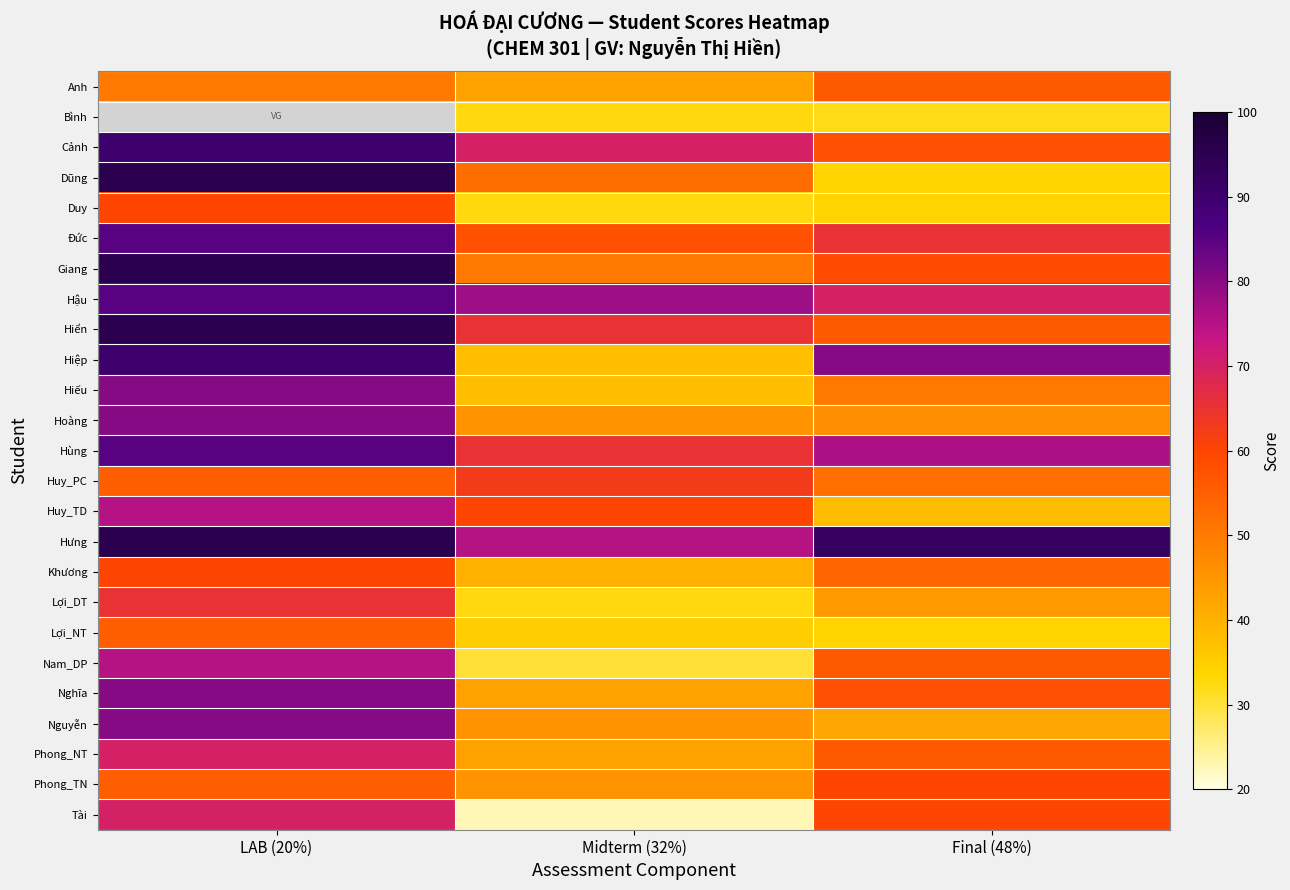

Is the value of Phong_NT at Final (48%) greater than the value of Nguyễn at LAB (20%)?

No